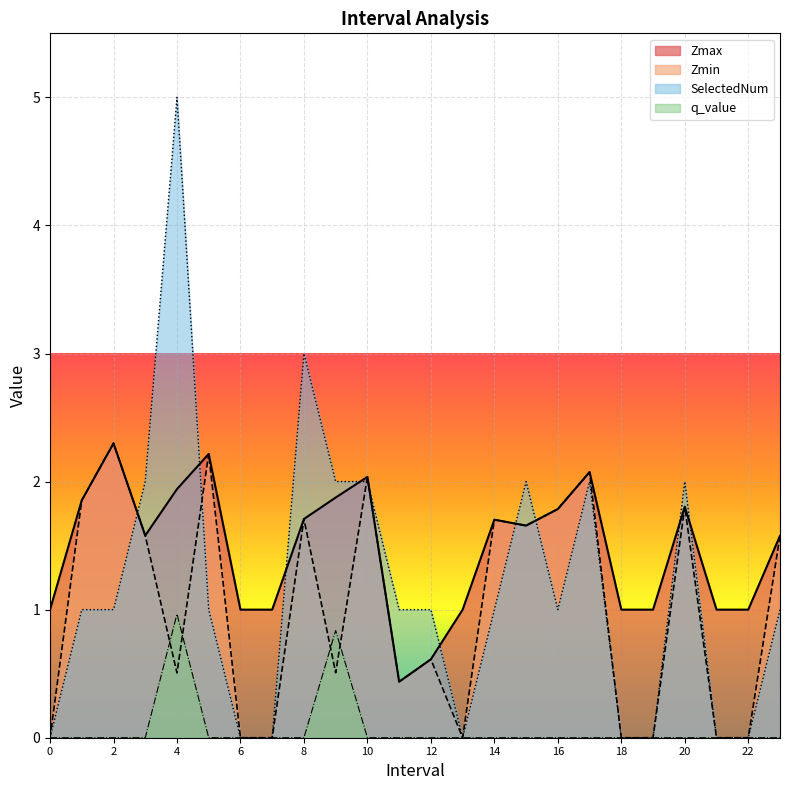

How many times do Zmin and q_value cross each other?

4